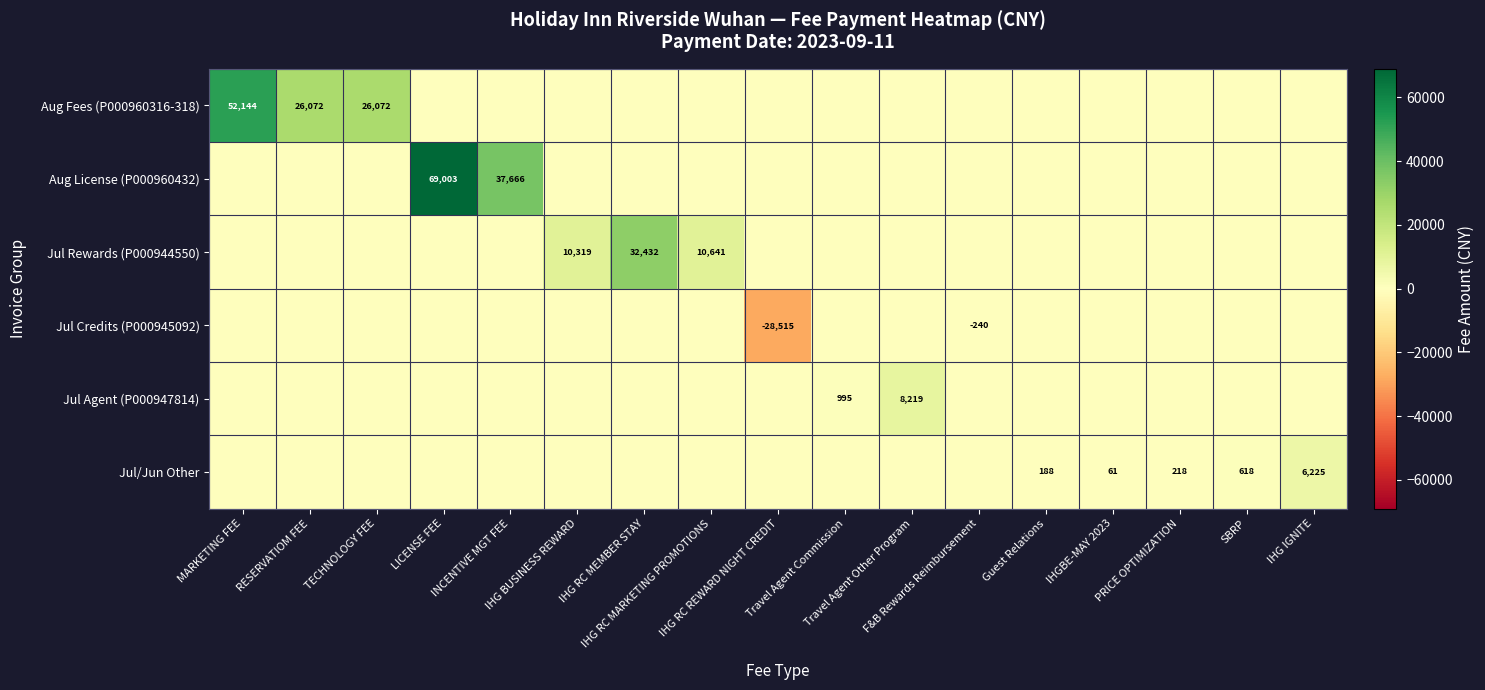

What is the difference between the highest and lowest values at IHG BUSINESS REWARD?

10318.6